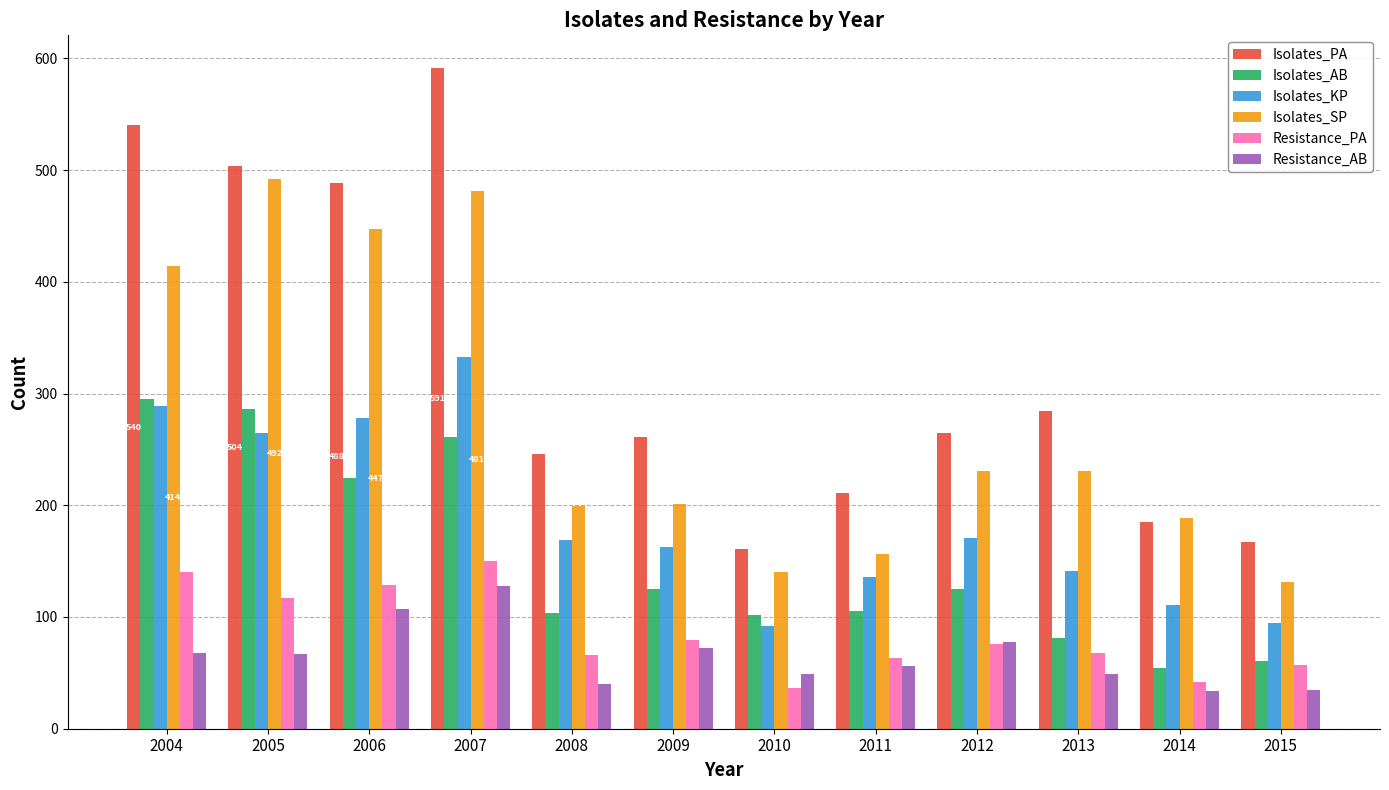

What is the difference between the maximum and second lowest values in the Resistance_AB series?

93